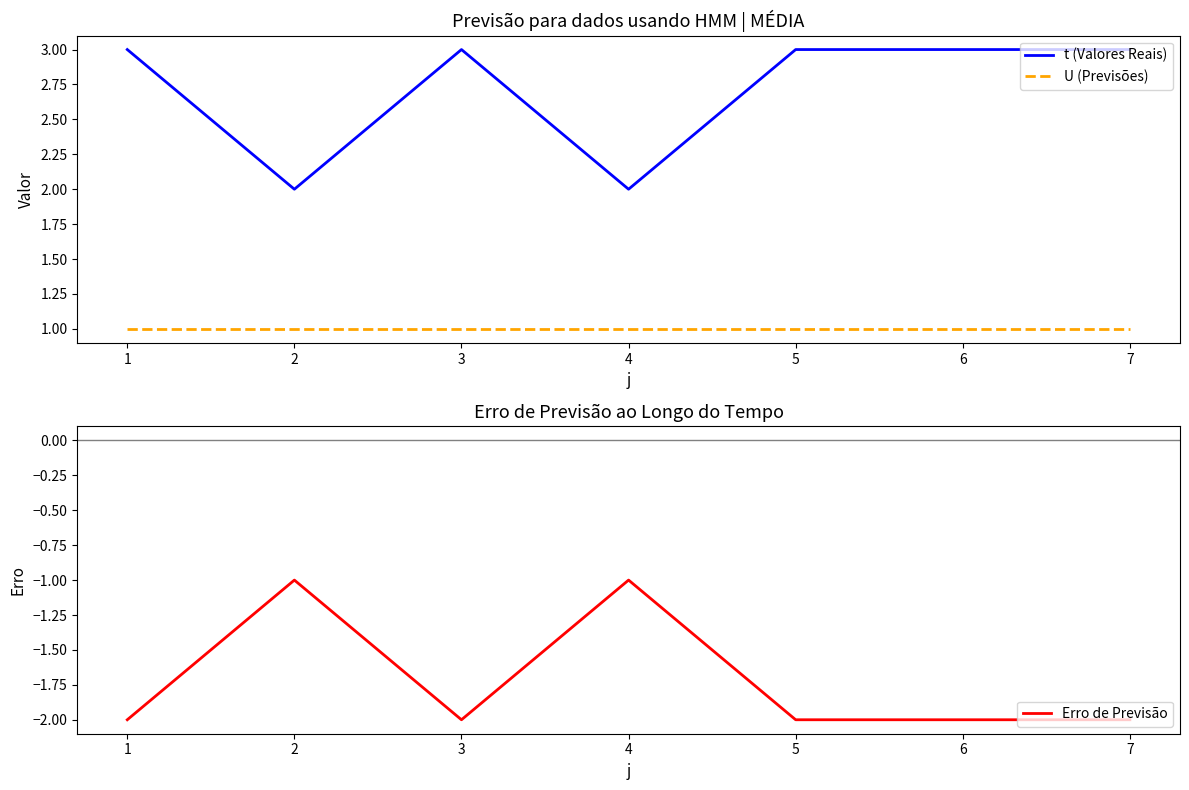

Rank the series by their average value, from highest to lowest.

t (Valores Reais), U (Previsões), Erro de Previsão